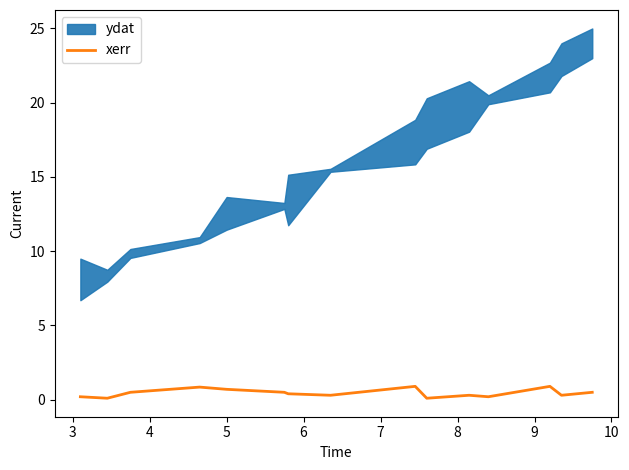

What is the maximum value for xerr?

0.9